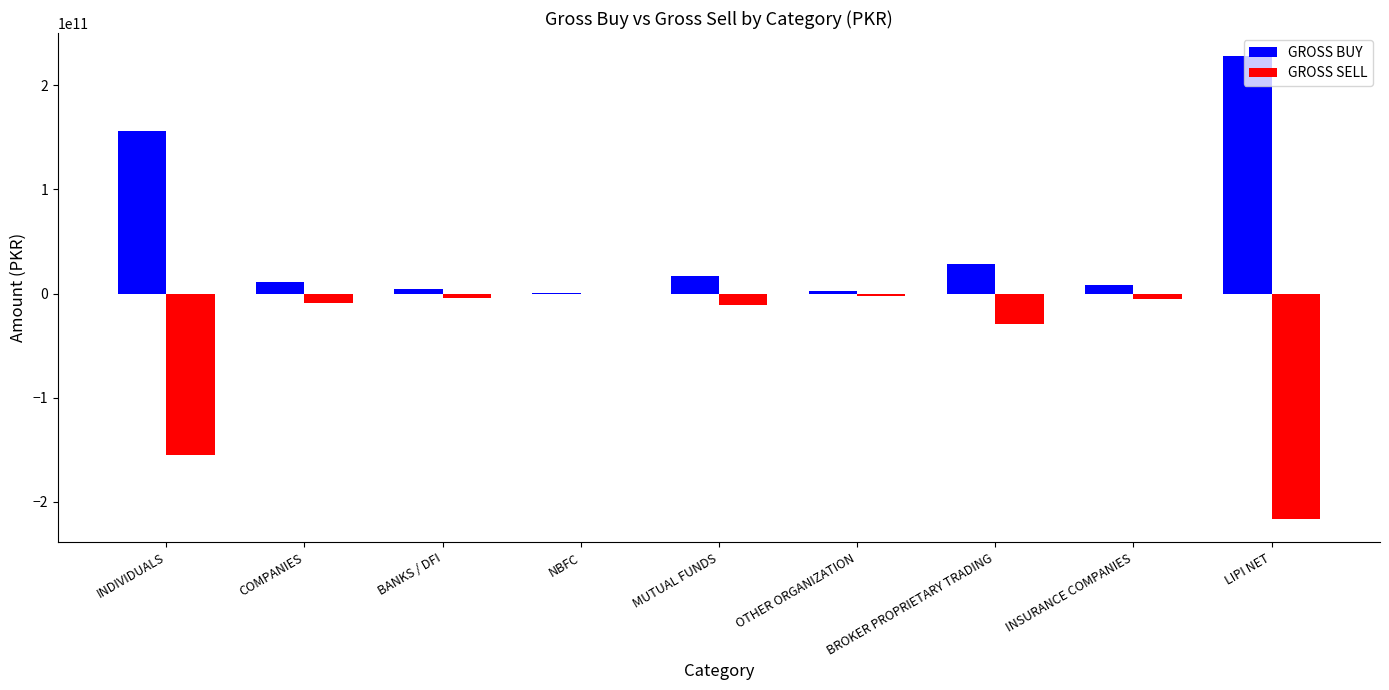

Is the value of GROSS BUY at LIPI NET greater than the value of GROSS SELL at MUTUAL FUNDS?

Yes